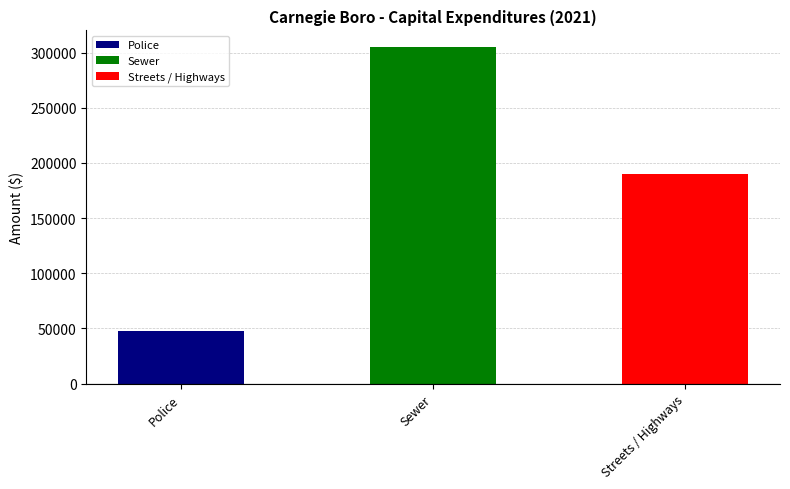

The value of Capital Purchases at Fire is -156021. True or false?

False